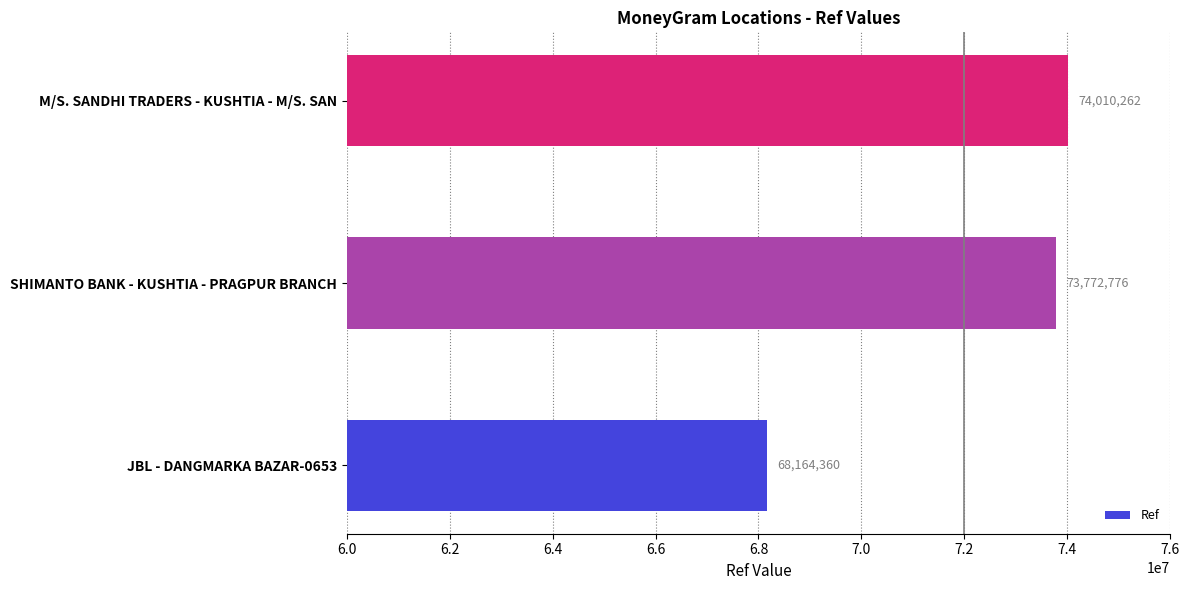

Reading bottom to top, transcribe all the data shown in this chart.

JBL - DANGMARKA BAZAR-0653=68164360	SHIMANTO BANK - KUSHTIA - PRAGPUR BRANCH=73772776	M/S. SANDHI TRADERS - KUSHTIA - M/S. SAN=74010262